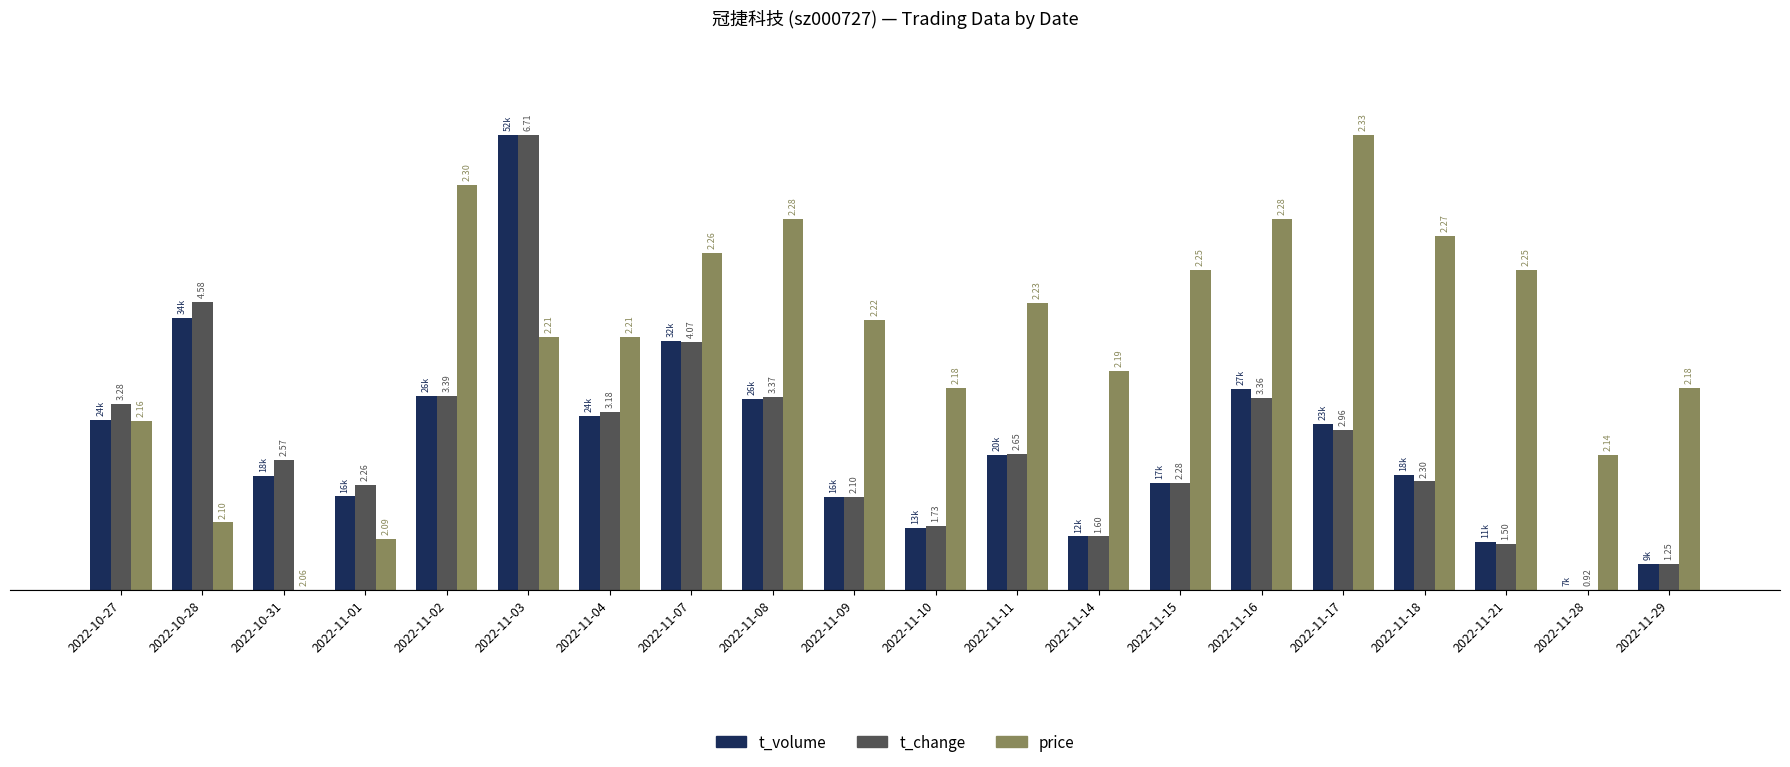

Does the chart contain stacked bars?

No